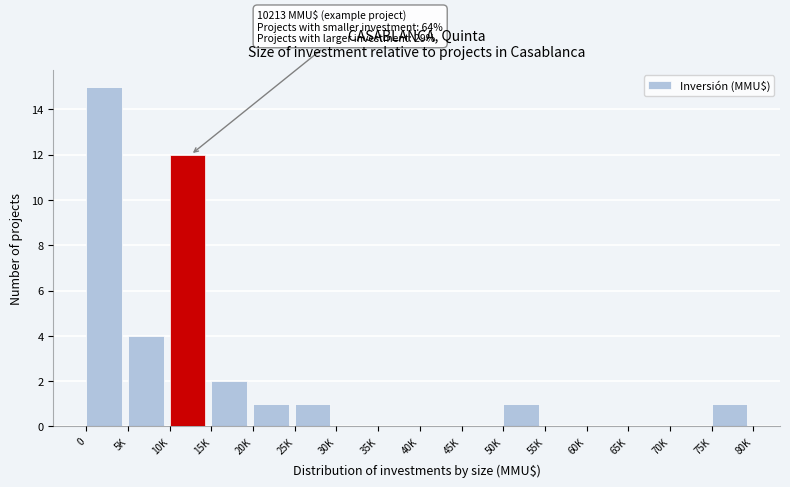

Reading left to right, extract all data points from this chart.

0=15	5K=4	10K=12	15K=2	20K=1	25K=1	30K=0	35K=0	40K=0	45K=0	50K=1	55K=0	60K=0	65K=0	70K=0	75K=1